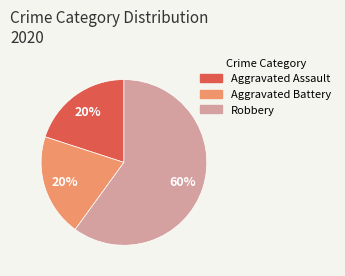

To the nearest percent, what is the difference between the largest and smallest slice percentages?

40%